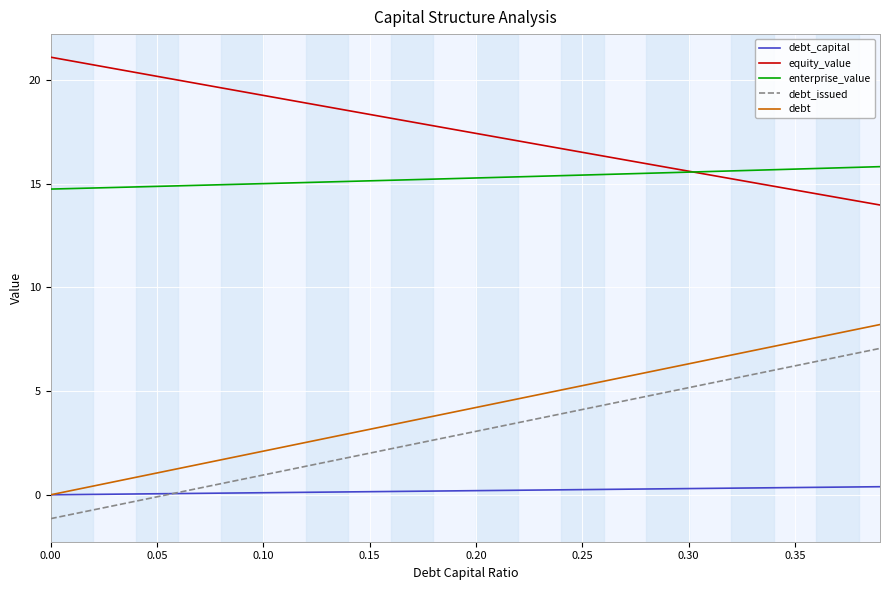

True or false: equity_value and debt_issued cross at least once.

False